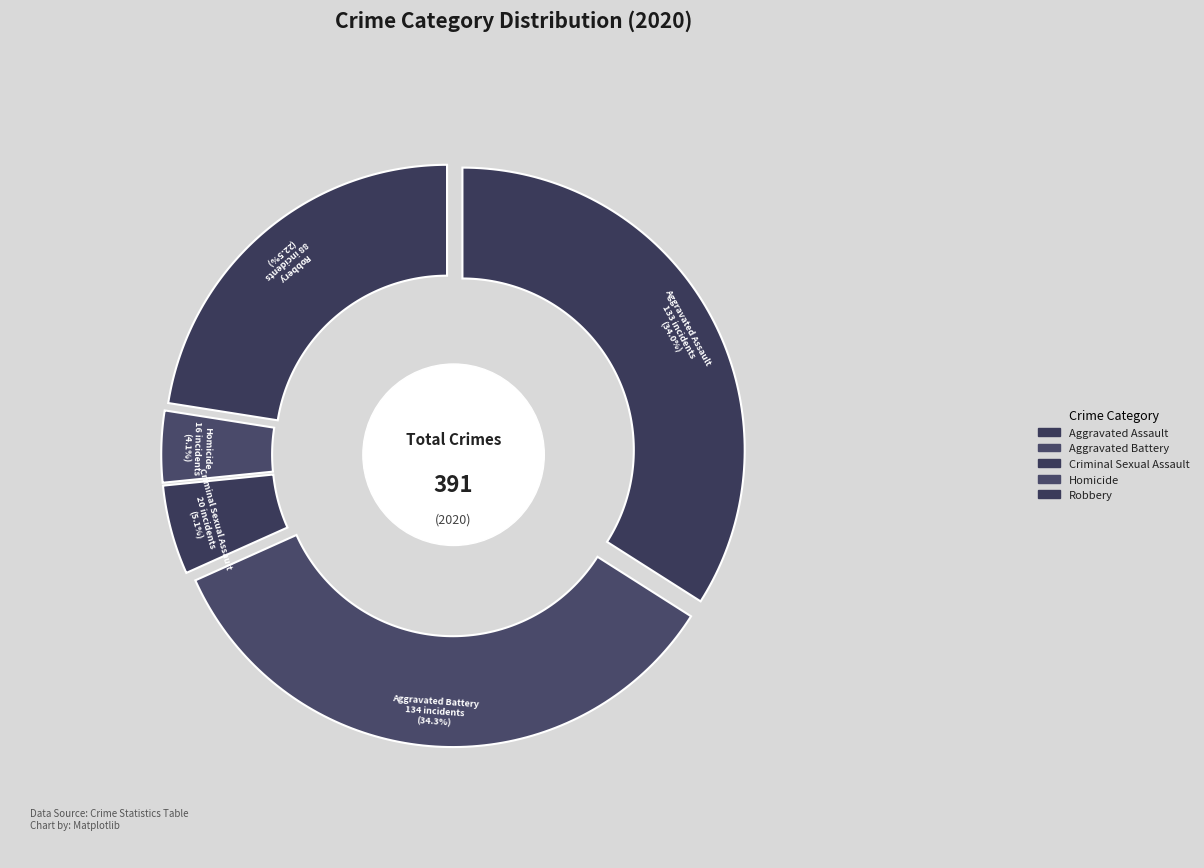

Combined, what portion of the pie is 1 and 2?

39.4%